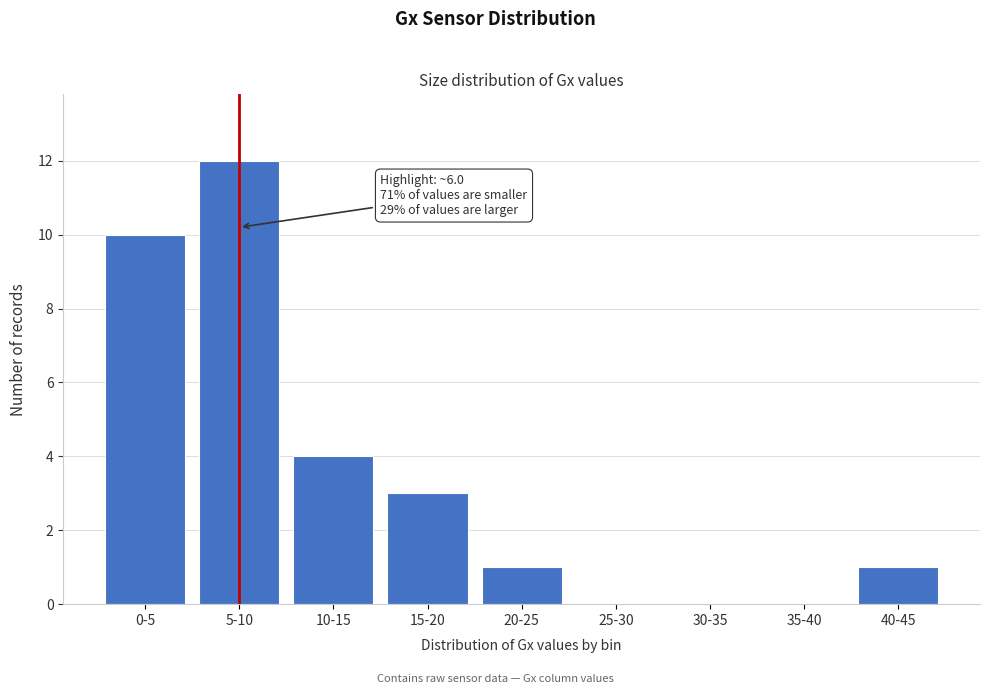

Reading left to right, extract all data points from this chart.

0-5=10	5-10=12	10-15=4	15-20=3	20-25=1	25-30=0	30-35=0	35-40=0	40-45=1